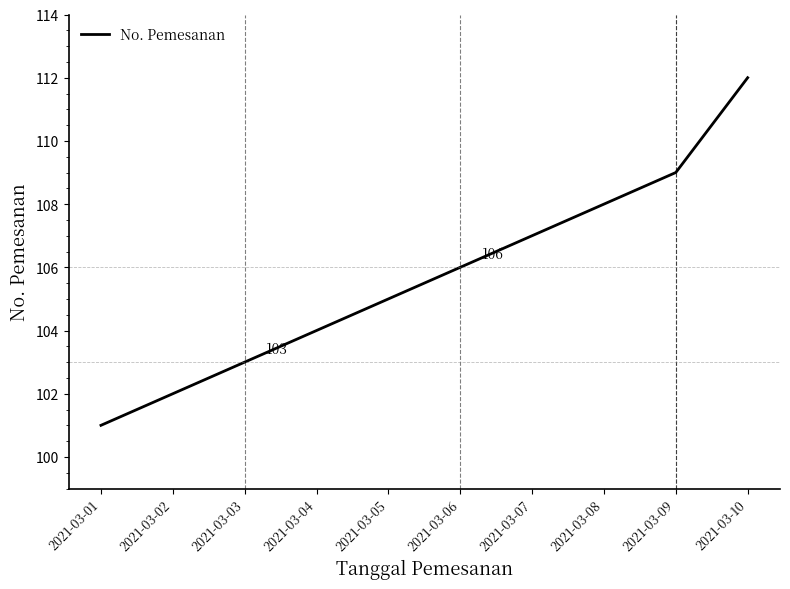

How many lines are shown in the chart?

1